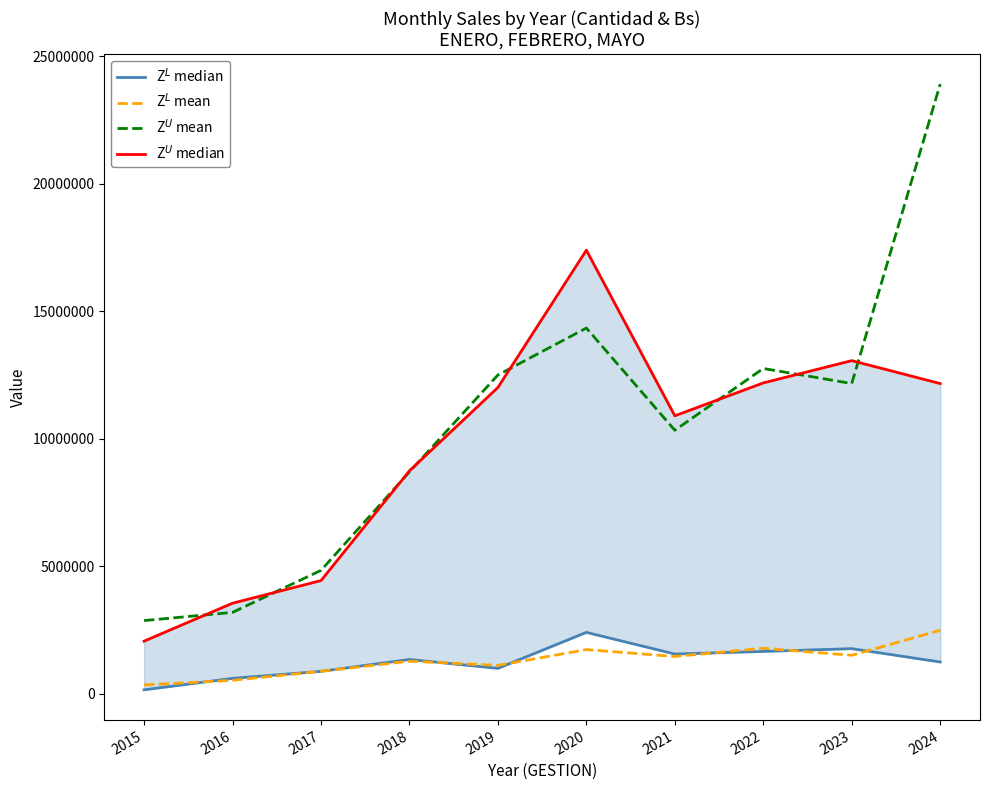

How many values in the Z$^L$ median series are below 1339377?

5